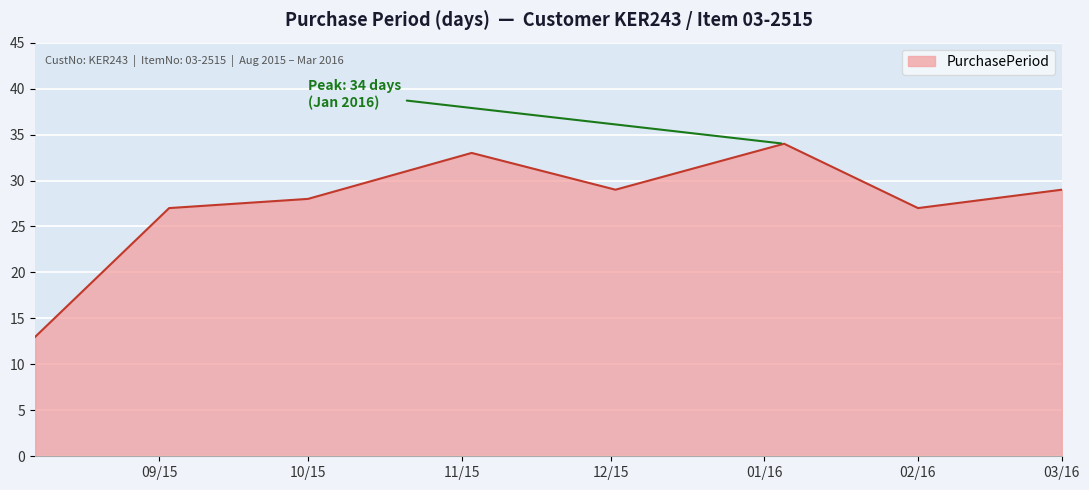

What is the difference between the second highest and second lowest values?

6